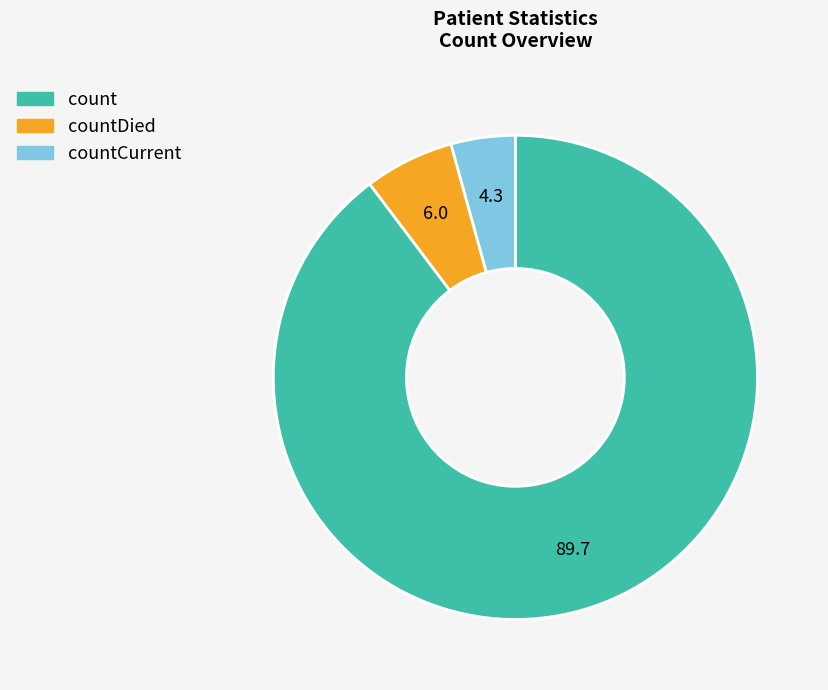

Which slice represents more than half of the pie?

count